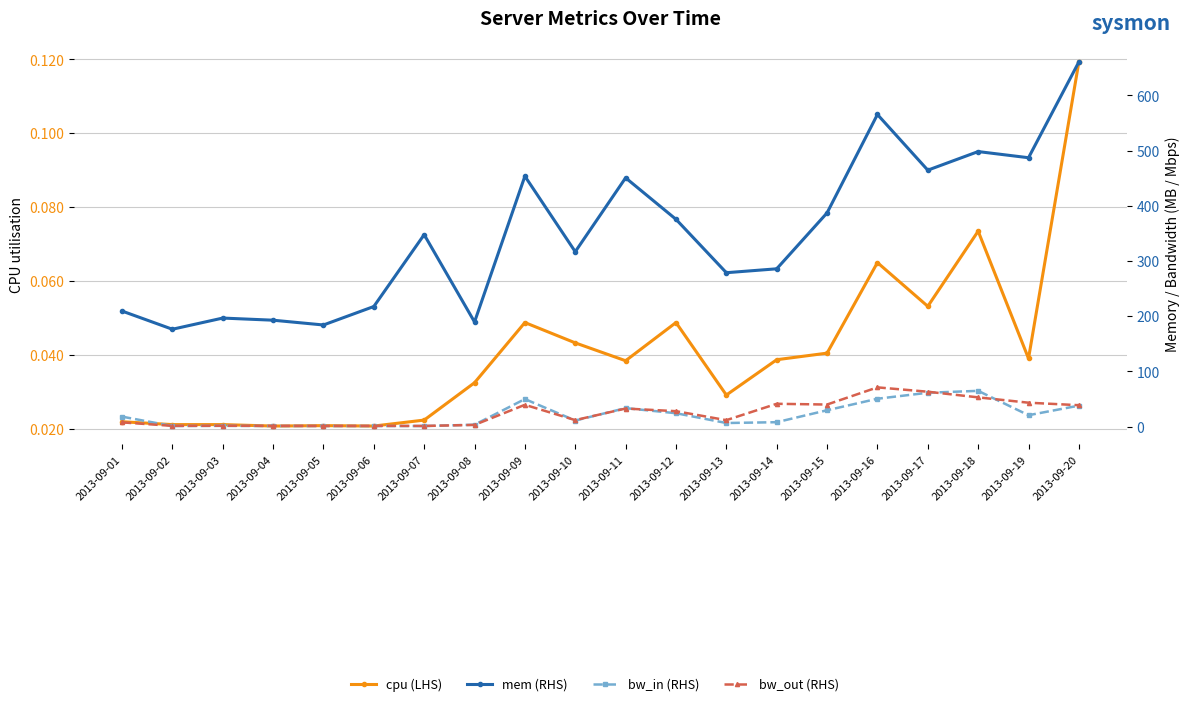

What is the sum of the bw_out (RHS) values at 2013-09-09 and 2013-09-14?

80.9